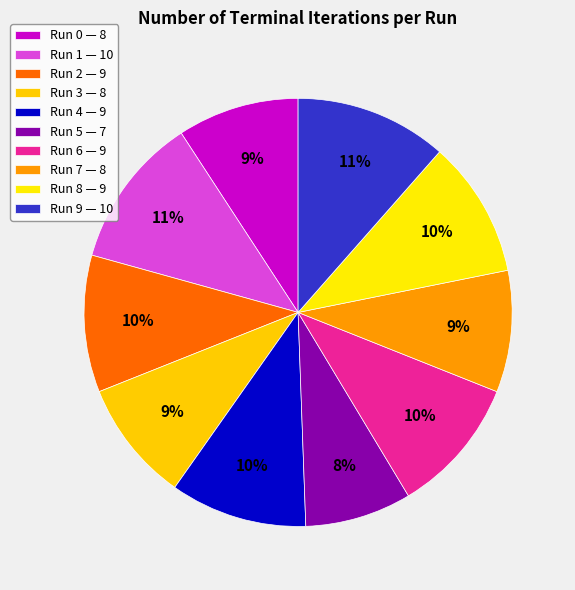

To the nearest percent, what portion does Run 8 represent?

10%